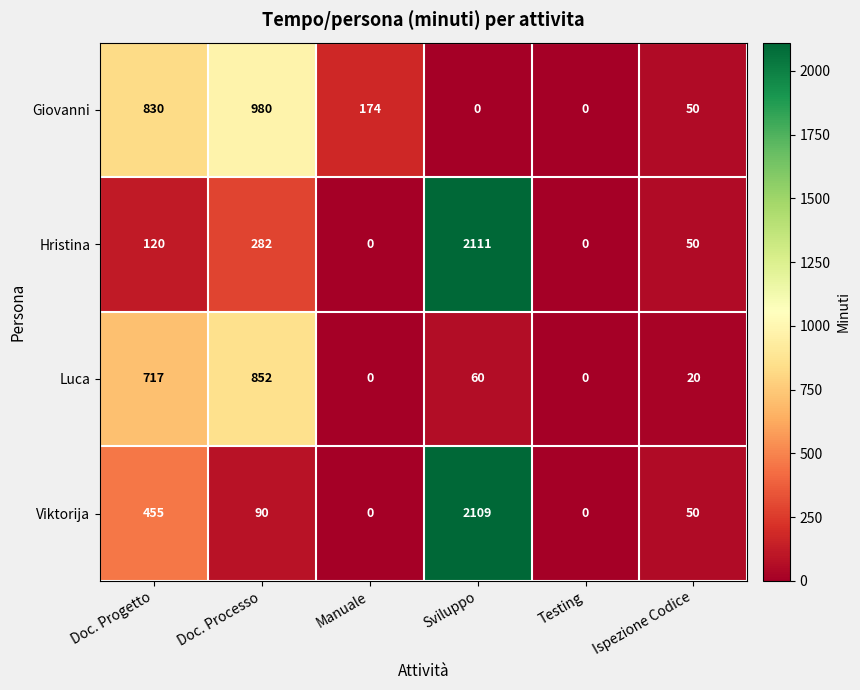

Is it true that Viktorija equals 120 at Doc. Processo?

False